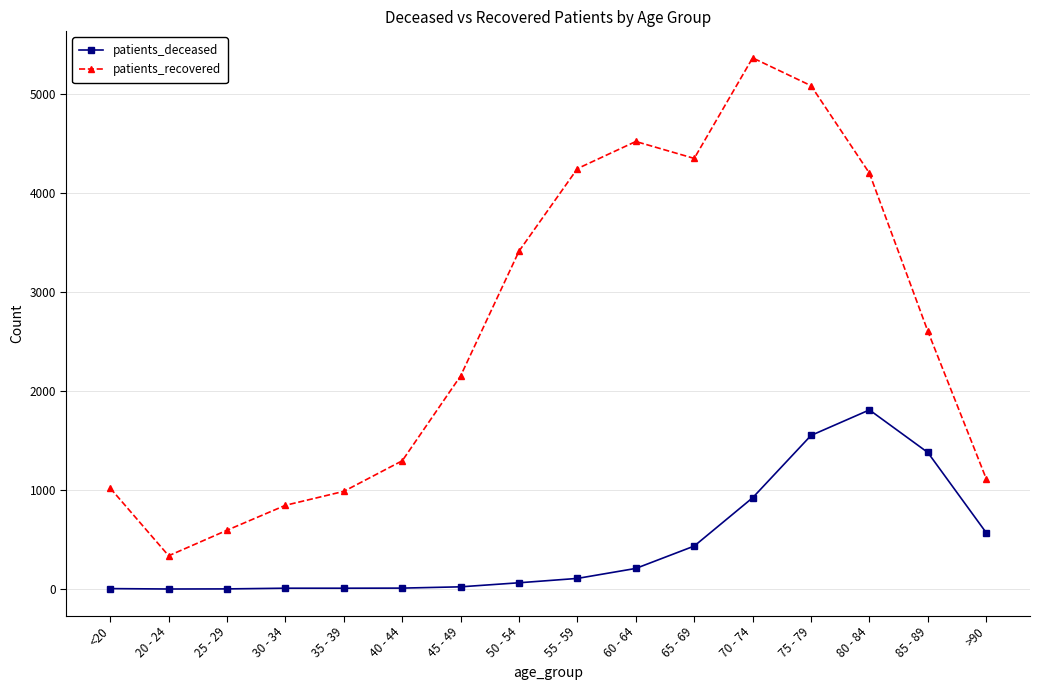

Which series has the largest range (max minus min)?

patients_recovered